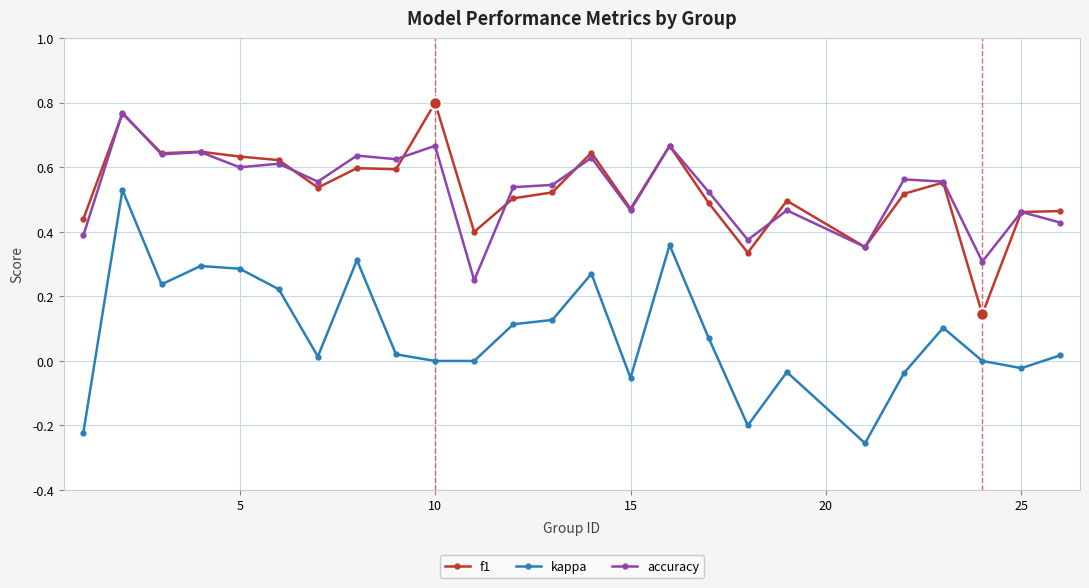

Which series has the widest spread of values?

kappa